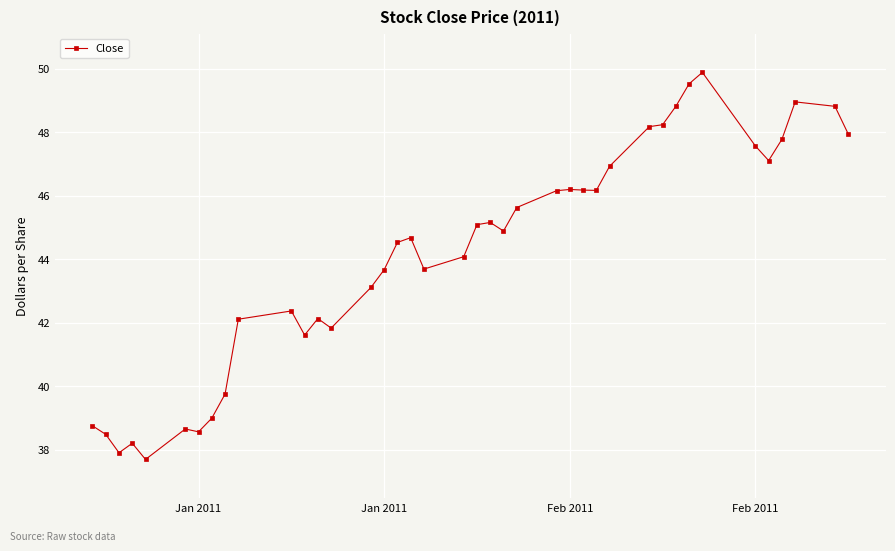

True or false: the data has more than 2 interior local peaks.

True